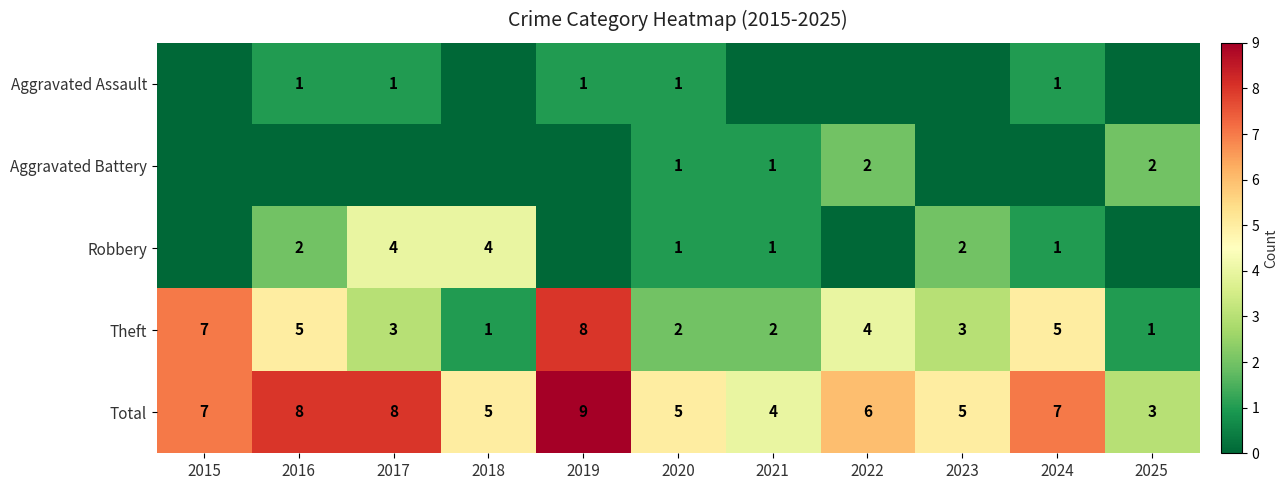

True or false: Aggravated Assault has a value of 1 at 2016.

False